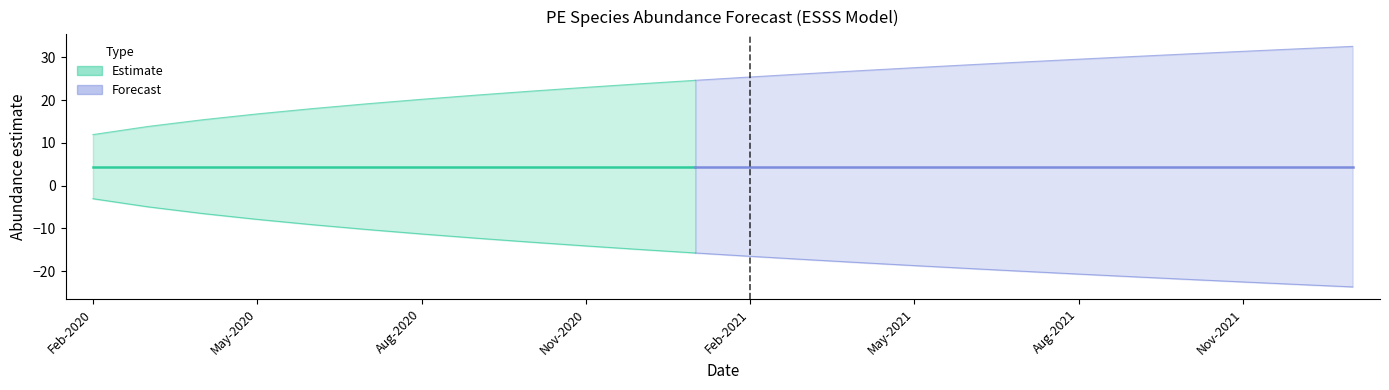

Reading left to right, transcribe all the data shown in this chart.

estimate: 4.4	4.4	4.4	4.4	4.4	4.4	4.4	4.4	4.4	4.4	4.4	4.4	4.4	4.4	4.4	4.4	4.4	4.4	4.4	4.4	4.4	4.4	4.4	4.4
lower_pi: -3.1	-5.0	-6.5	-7.9	-9.1	-10.3	-11.3	-12.3	-13.2	-14.1	-15.0	-15.8	-16.5	-17.3	-18.0	-18.7	-19.4	-20.1	-20.7	-21.3	-21.9	-22.5	-23.1	-23.7
upper_pi: 11.9	13.8	15.4	16.8	18.0	19.1	20.2	21.2	22.1	23.0	23.8	24.6	25.4	26.2	26.9	27.6	28.3	28.9	29.6	30.2	30.8	31.4	32.0	32.6
lead_time: -11.0	-10.0	-9.0	-8.0	-7.0	-6.0	-5.0	-4.0	-3.0	-2.0	-1.0	0.0	1.0	2.0	3.0	4.0	5.0	6.0	7.0	8.0	9.0	10.0	11.0	12.0